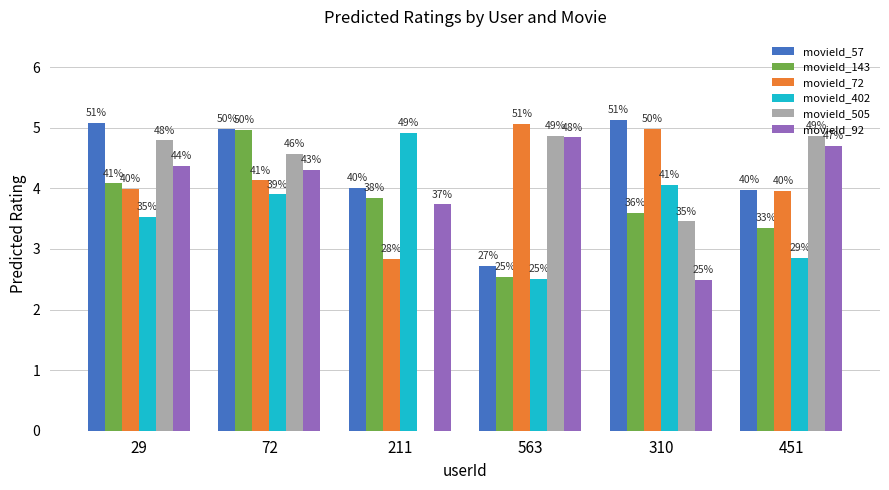

At which category is the sum across all series the highest?

72